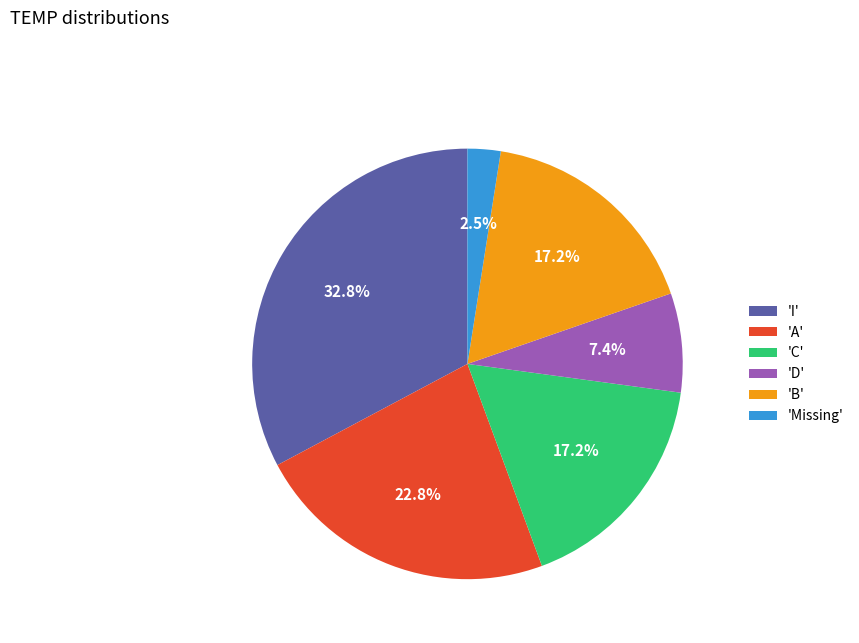

Which has a higher value, 'D' or 'C'?

'C'